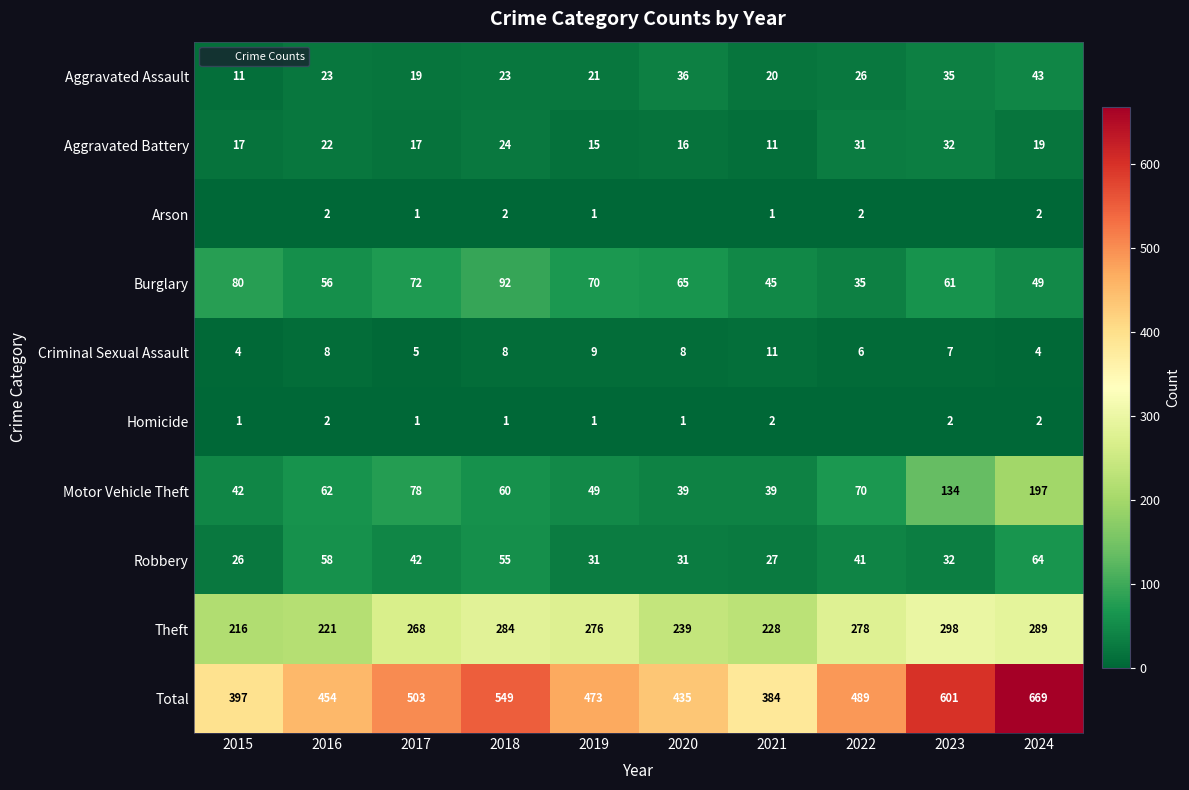

Where does the Criminal Sexual Assault series first go above 8?

2019